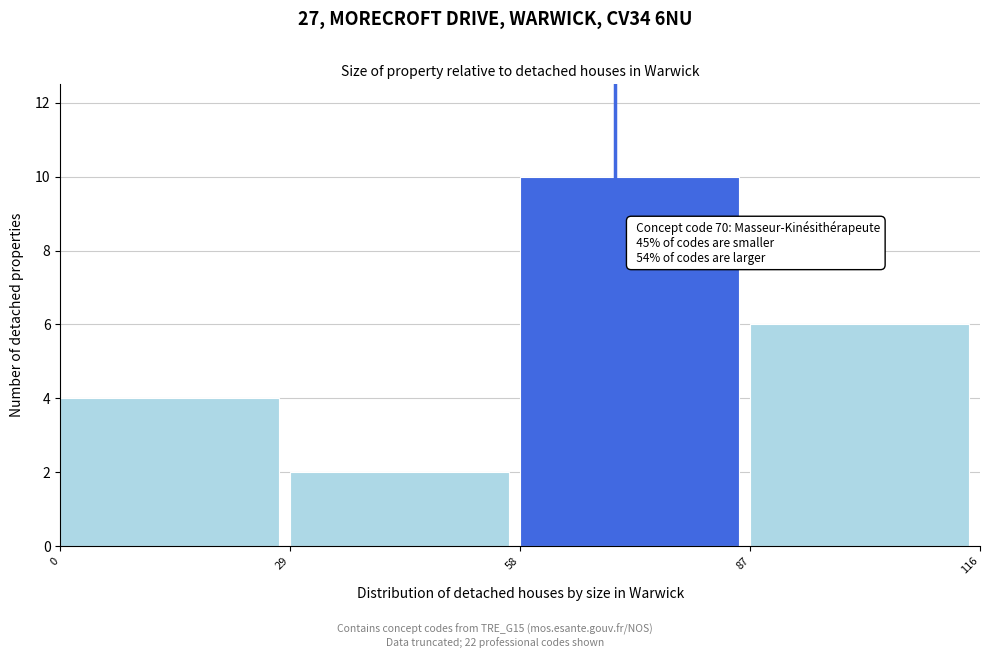

Over which range of the x-axis is the bar tallest?

58 to 87